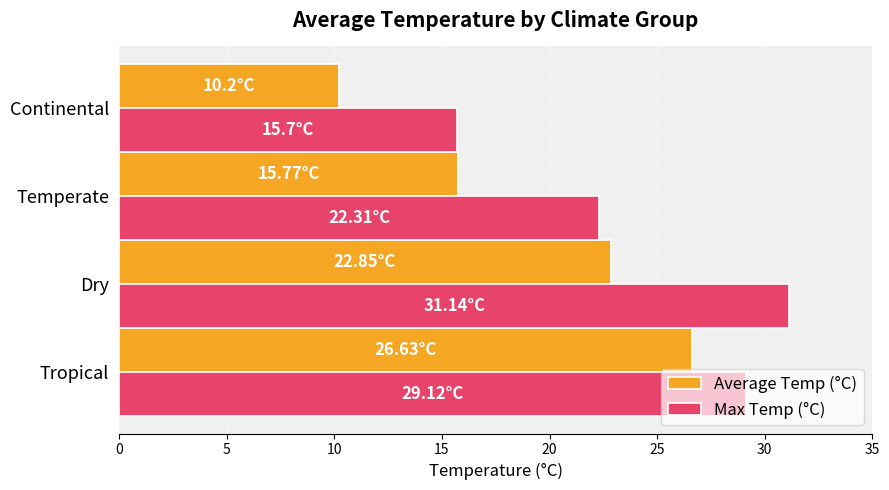

Rank the series by their maximum value, from lowest to highest.

Average Temp (°C), Max Temp (°C)